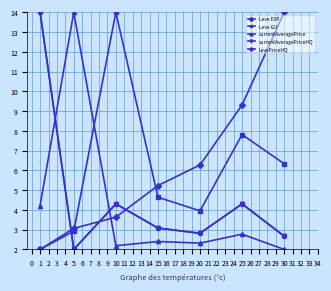

Is this an area chart (filled region under the line)?

No